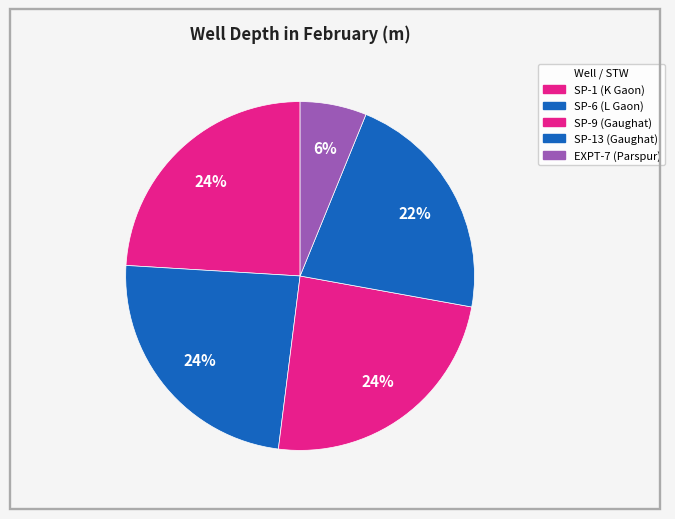

What is the ratio of the value at SP-9 (Gaughat) to the value at EXPT-7 (Parspur)?

3.9